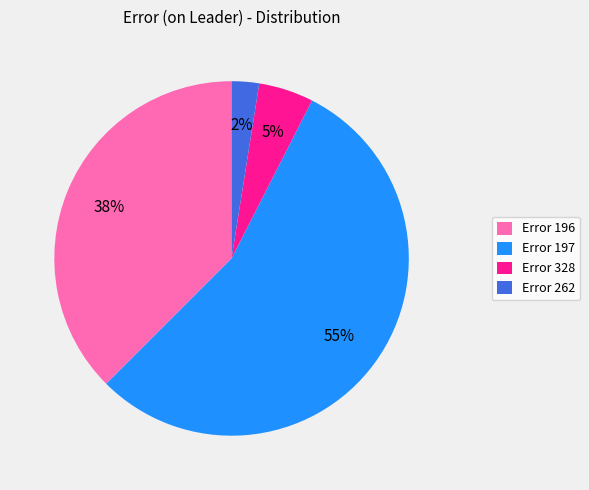

Between Error 262 and Error 197, which is larger?

Error 197